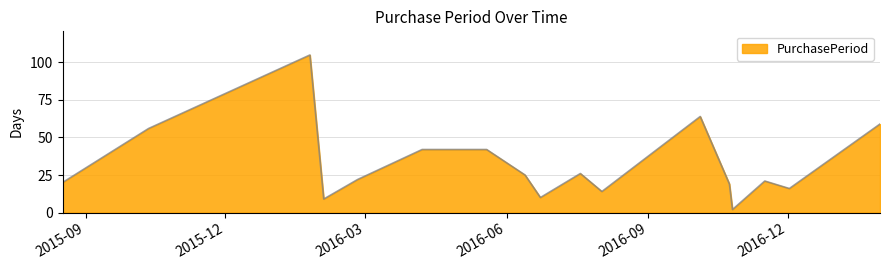

What is the maximum value shown in the chart?

105